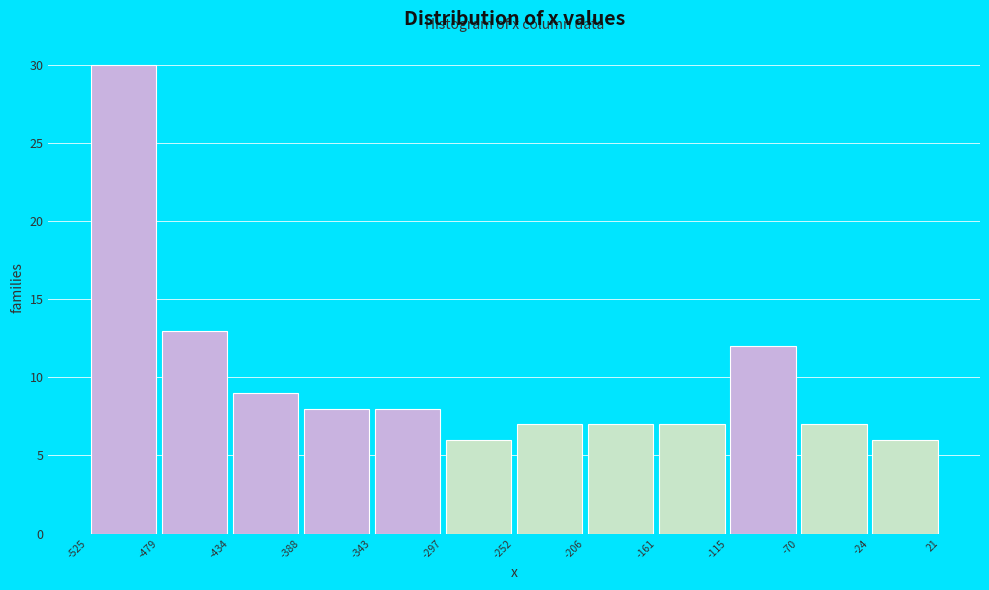

Reading left to right, list every bar in this chart as the range it spans on the x-axis followed by its height. The values are not printed on the chart, so give them approximately, as read against the axis.

-525 to -479: 30
-479 to -434: 13
-434 to -388: 9
-388 to -343: 8
-343 to -297: 8
-297 to -252: 6
-252 to -206: 7
-206 to -161: 7
-161 to -115: 7
-115 to -70: 12
-70 to -24: 7
-24 to 21: 6